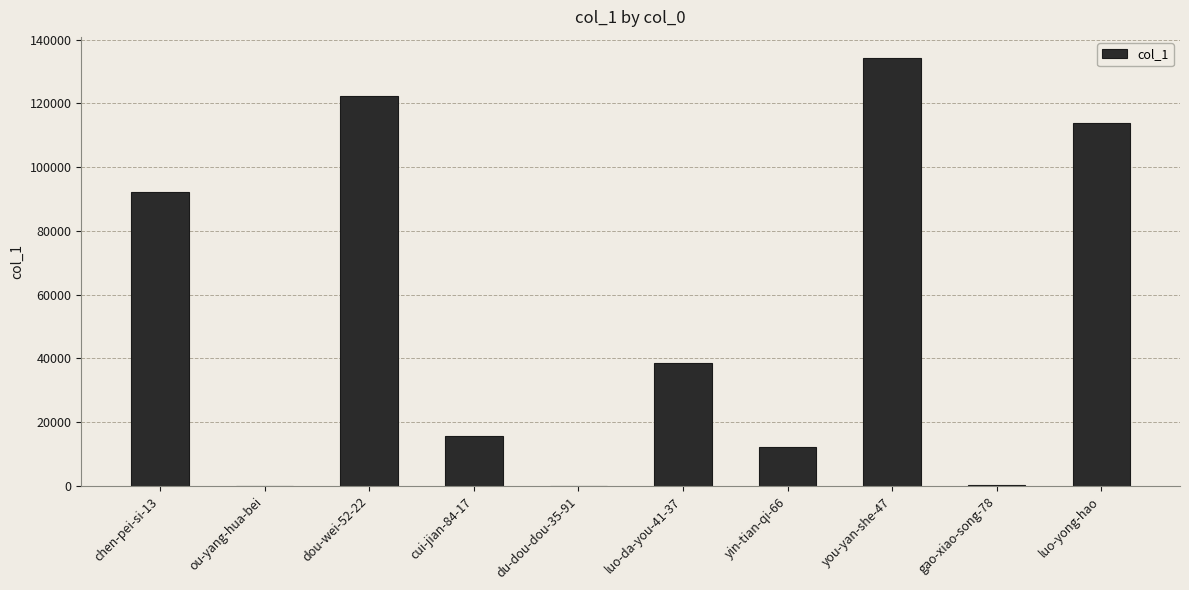

Where does the data first go above 38579?

chen-pei-si-13